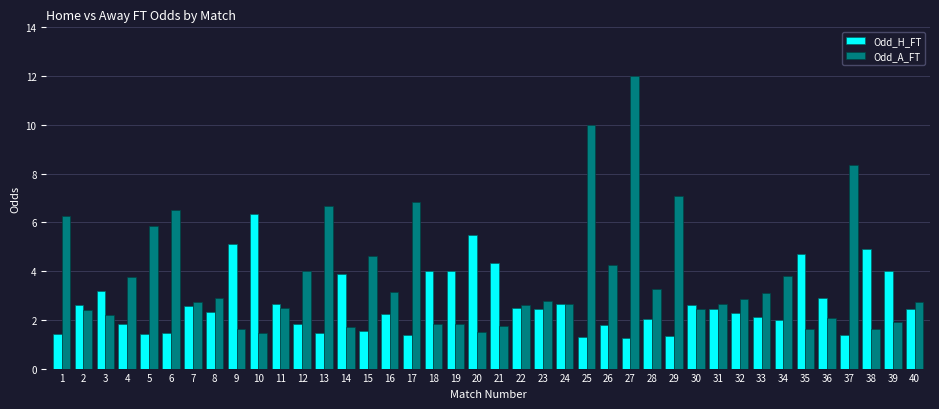

Which series has the widest spread of values?

Odd_A_FT